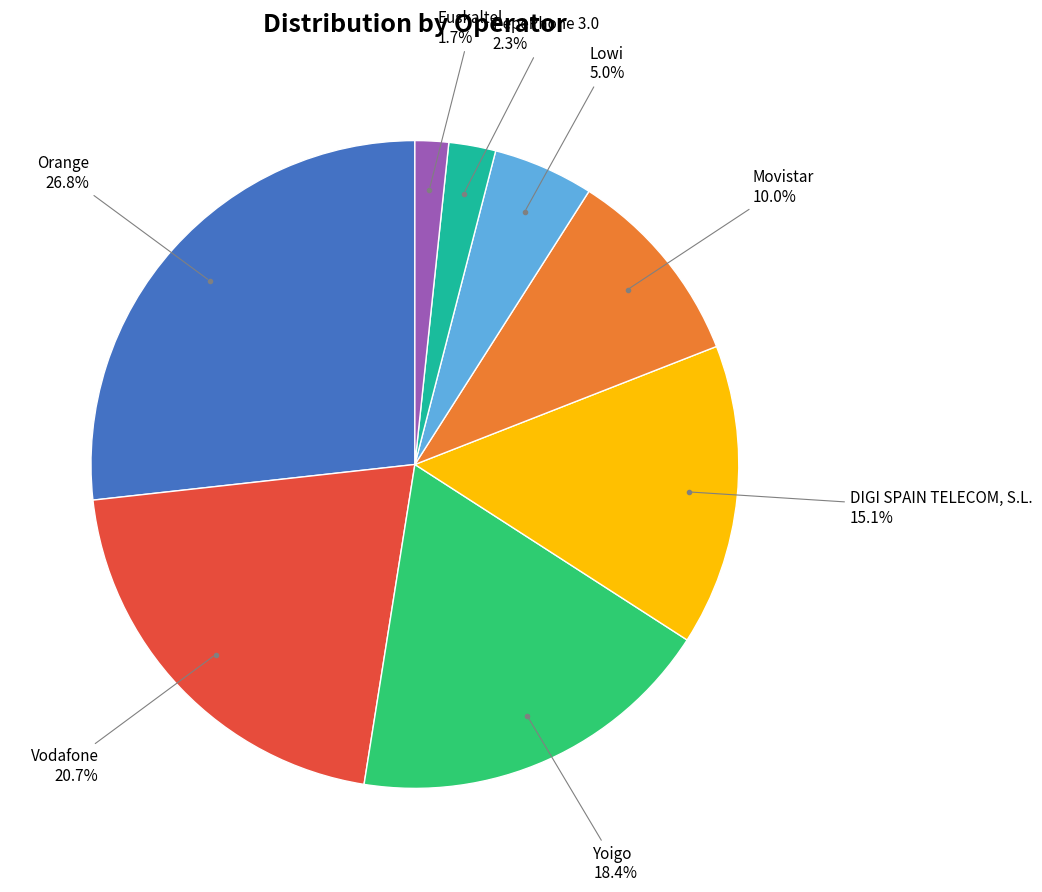

Is there a majority slice in this chart?

No